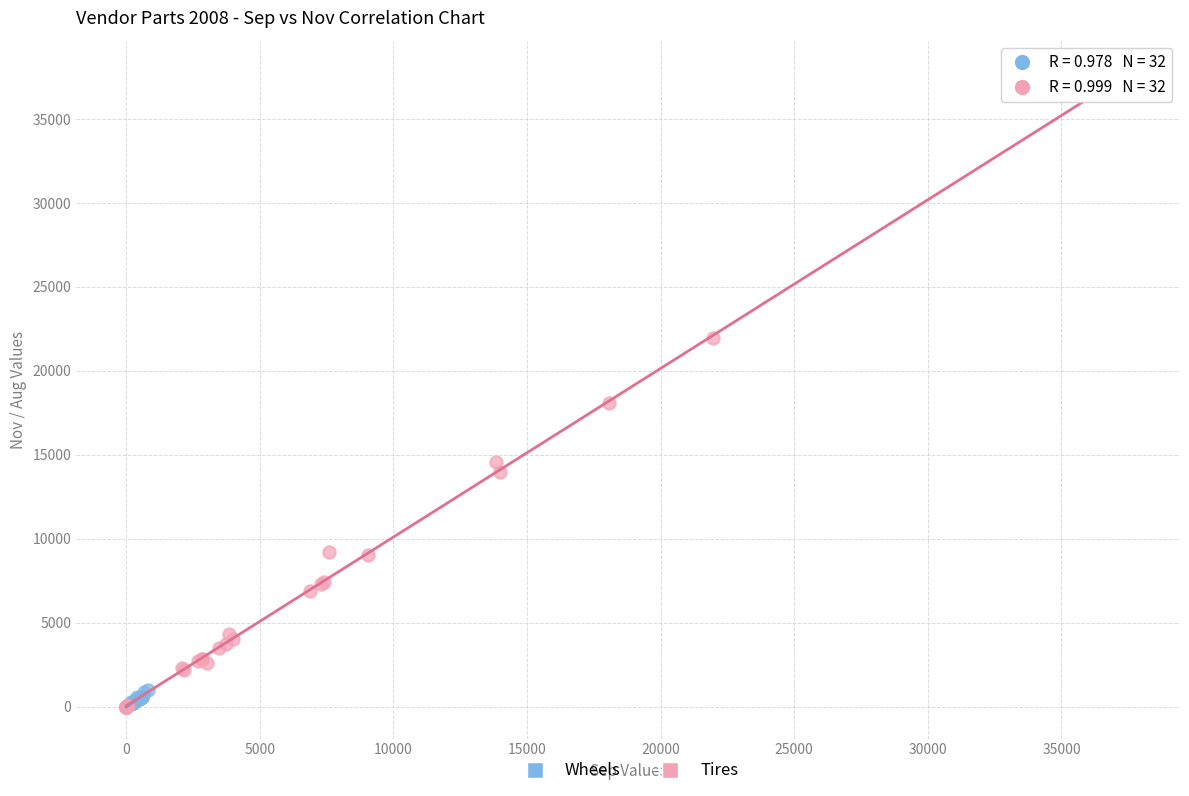

Which series has the widest spread of Y values?

Tires